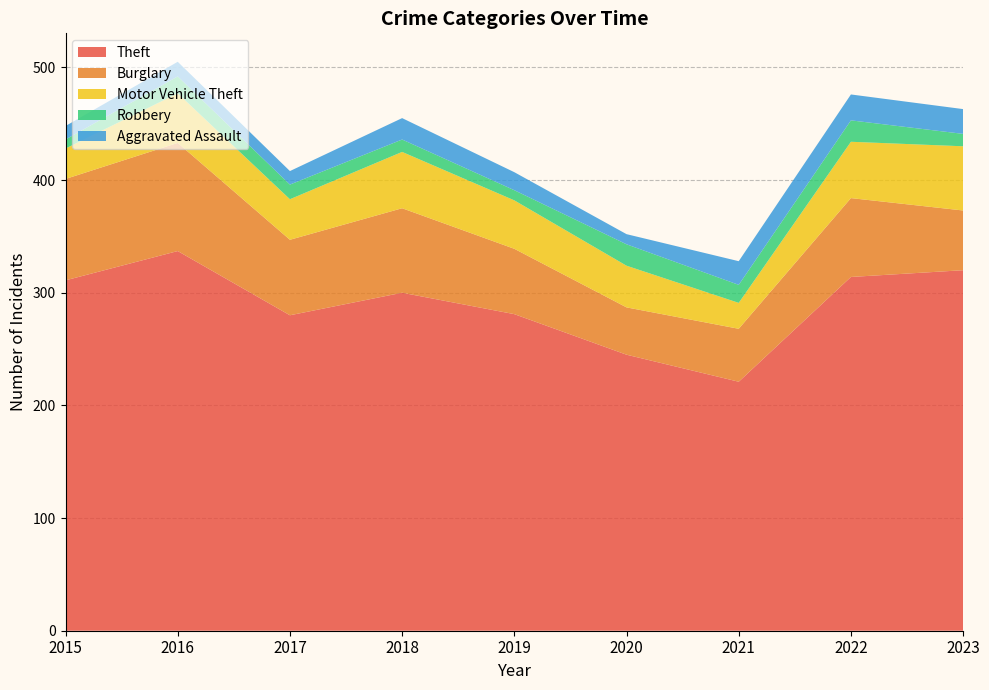

Reading left to right, transcribe all the data shown in this chart.

Theft: 311	337	280	300	281	245	221	314	320
Burglary: 90	96	67	75	58	42	47	70	53
Motor Vehicle Theft: 27	44	36	50	43	37	23	50	57
Robbery: 8	15	13	11	9	19	16	19	11
Aggravated Assault: 12	13	12	19	16	9	21	23	22